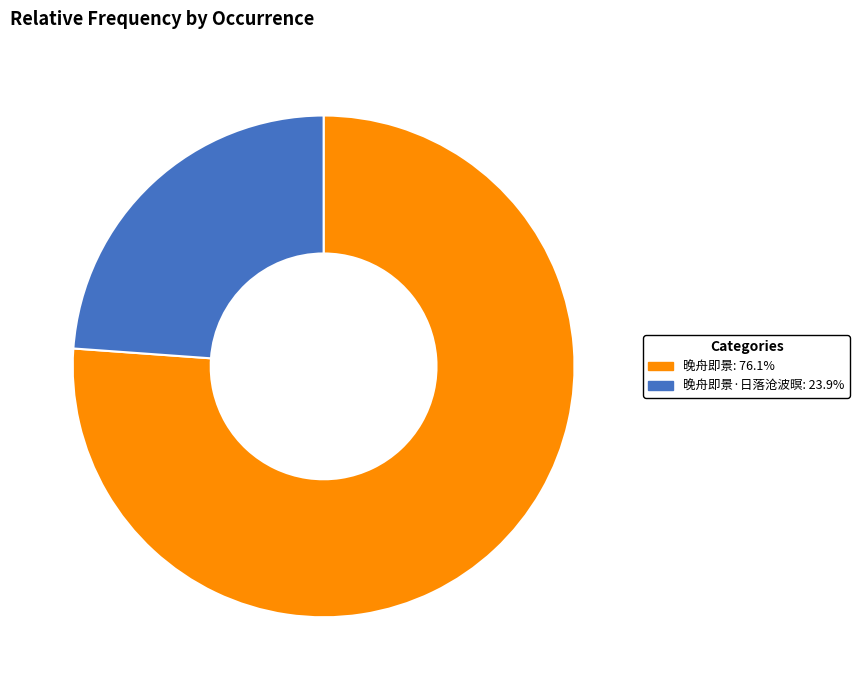

How many segments does this pie chart have?

2